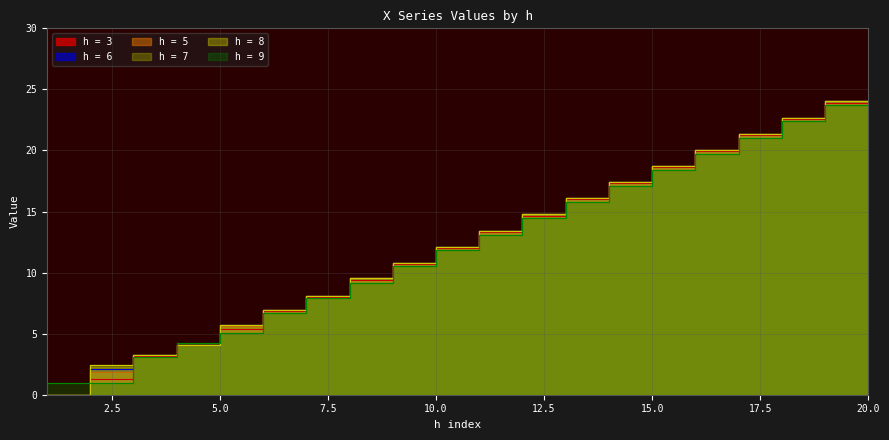

The value of h = 9 at 7 is 4.0. True or false?

False